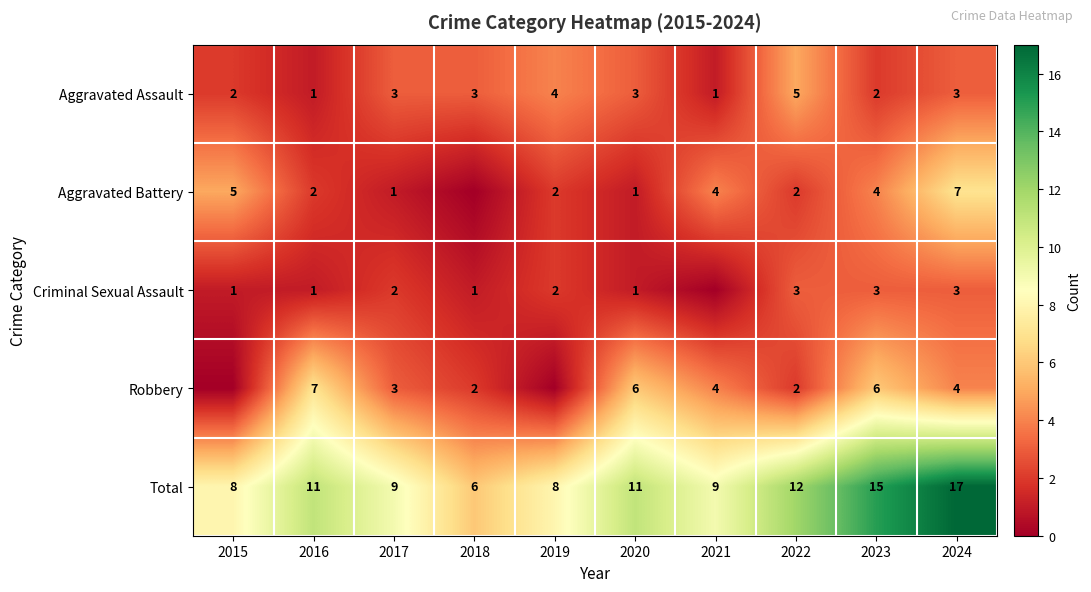

What is the difference between the maximum and minimum values in the Aggravated Assault series?

4